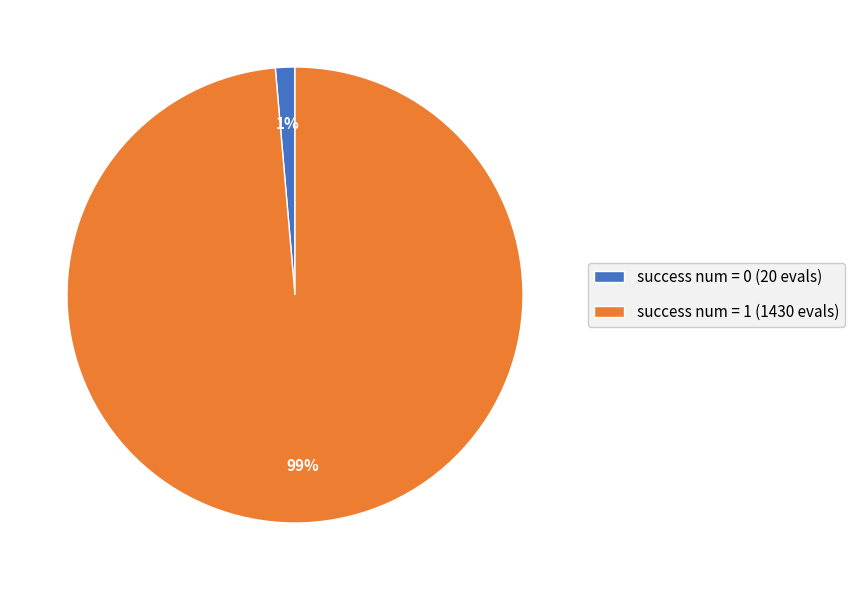

Between success num = 0 (20 evals) and success num = 1 (1430 evals), which is larger?

success num = 1 (1430 evals)